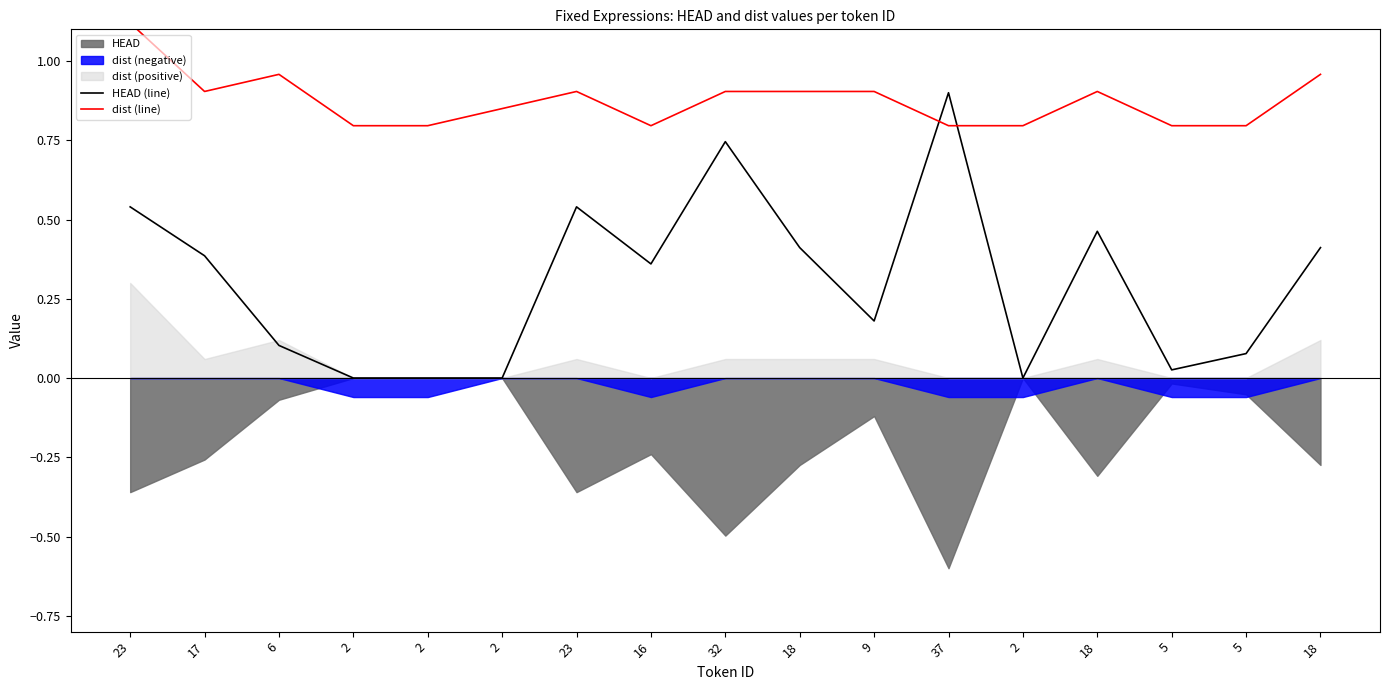

List the series in order of their overall mean, lowest first.

HEAD (line), dist (line)